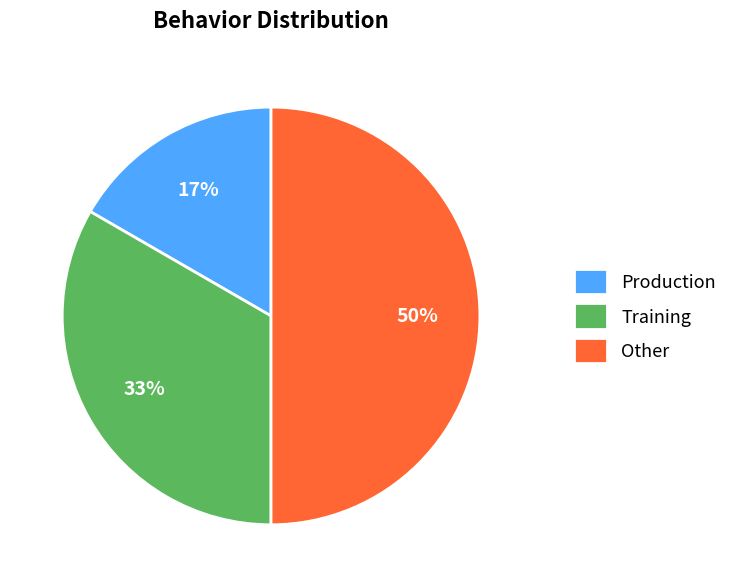

Combined, do Training and Other account for over 50%?

Yes